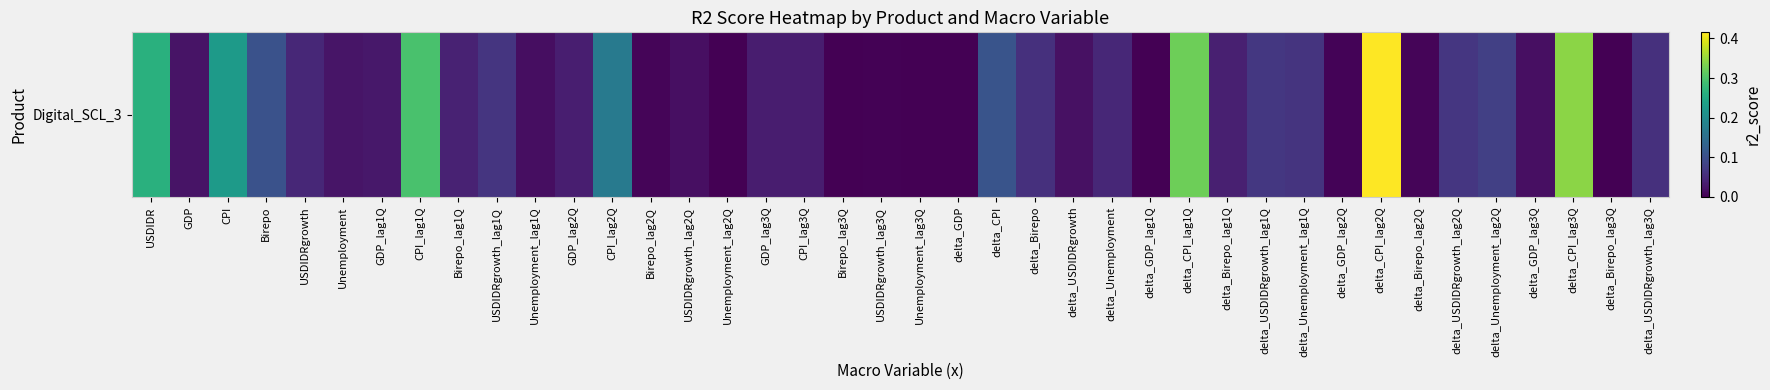

What is the sum of the values at delta_CPI_lag1Q and delta_Unemployment_lag2Q?

0.4